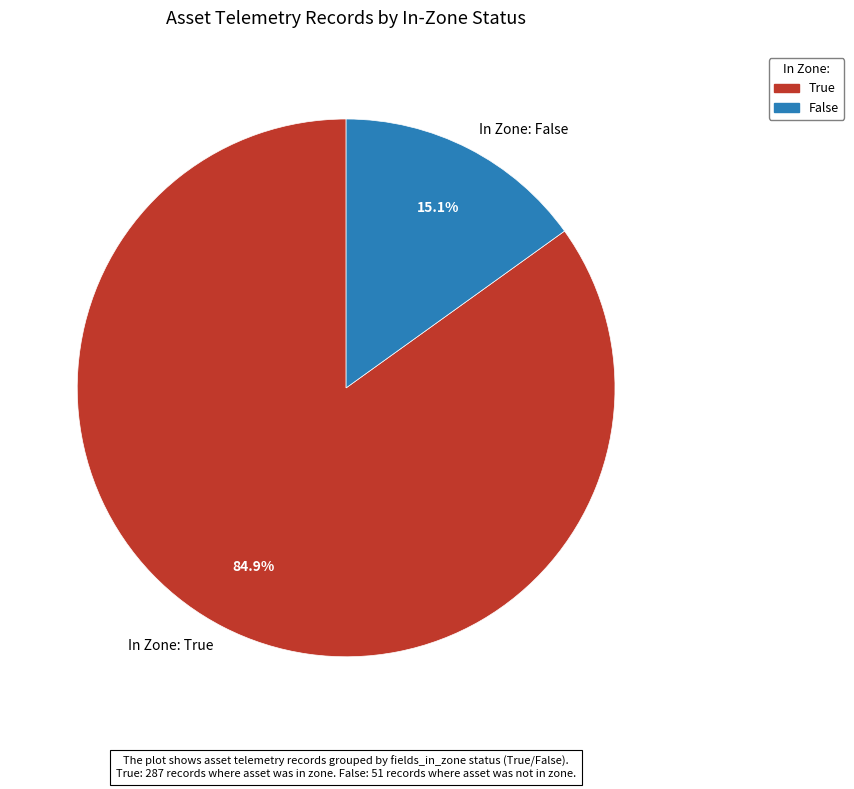

Count the number of slices in the pie.

2